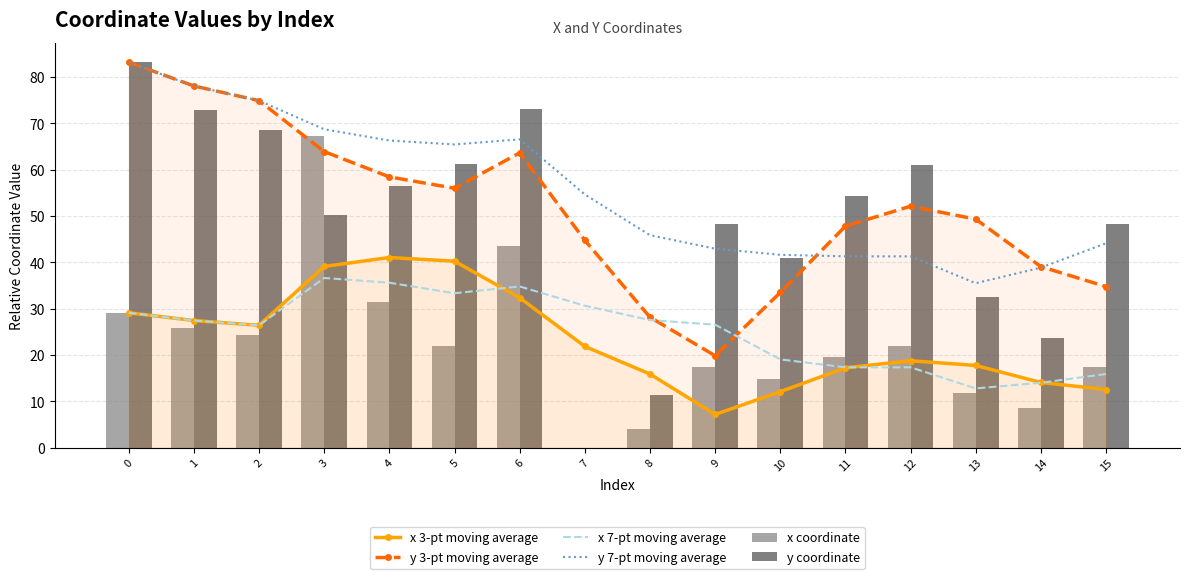

Reading left to right, transcribe all the data shown in this chart.

x 3-pt moving average: 29.1	27.4	26.4	39.1	41.1	40.3	32.4	21.9	15.9	7.2	12.1	17.2	18.8	17.8	14.1	12.6
y 3-pt moving average: 83.2	78.1	74.9	63.9	58.5	56.0	63.6	44.8	28.2	19.9	33.5	47.8	52.1	49.3	39.1	34.8
x 7-pt moving average: 29.1	27.4	26.4	36.6	35.6	33.3	34.8	30.6	27.5	26.6	19.1	17.3	17.3	12.8	14.0	15.9
y 7-pt moving average: 83.2	78.1	74.9	68.7	66.3	65.5	66.6	54.7	45.9	43.0	41.6	41.3	41.3	35.5	38.9	44.1
x coordinate: 29.1	25.8	24.4	67.3	31.5	22.0	43.6	0.0	4.1	17.4	14.8	19.6	22.0	11.8	8.5	17.4
y coordinate: 83.2	73.0	68.6	50.2	56.6	61.2	73.1	0.0	11.4	48.2	41.0	54.3	61.1	32.5	23.6	48.2